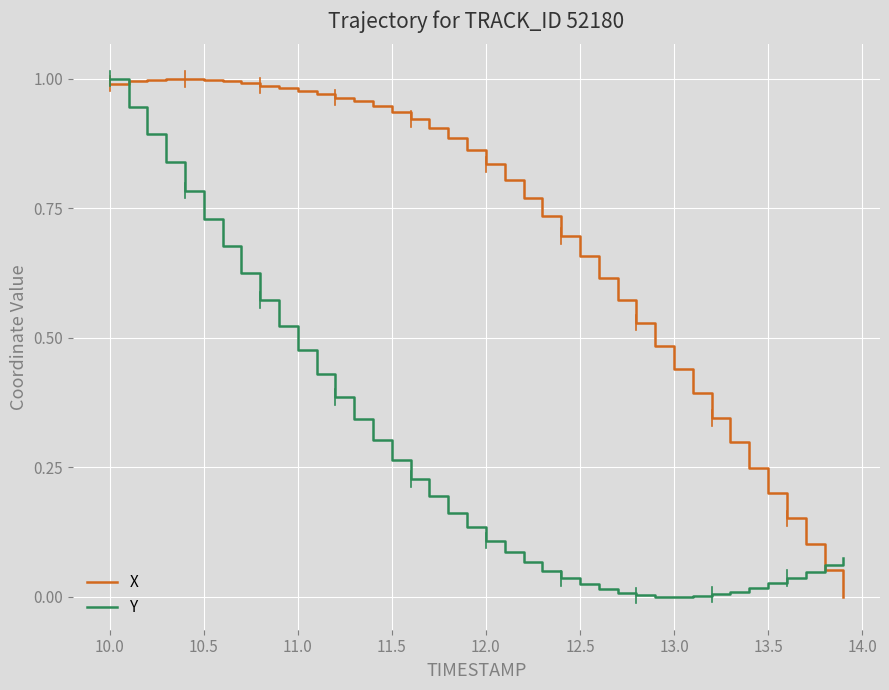

Is this an area chart (filled region under the line)?

No